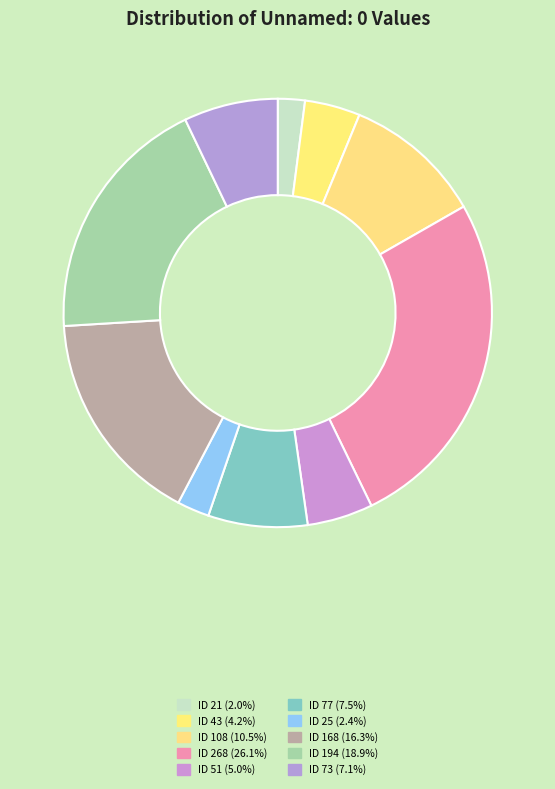

To the nearest percent, what is the difference between the largest and smallest slice percentages?

24%